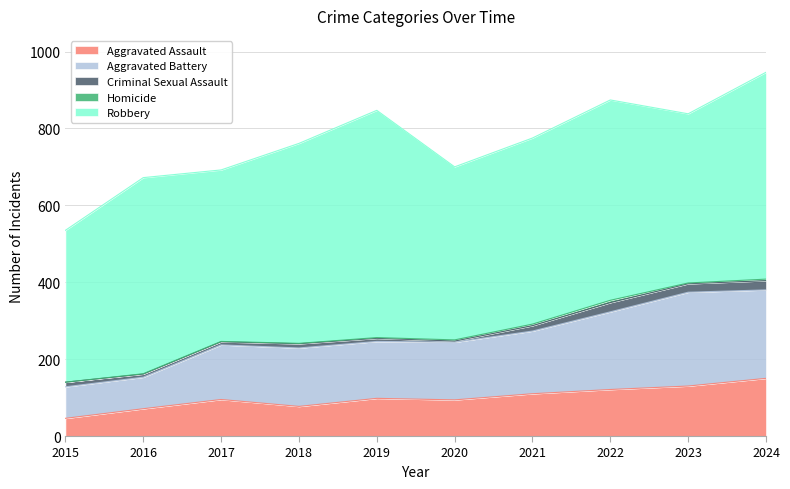

Count the number of categories in the chart.

10